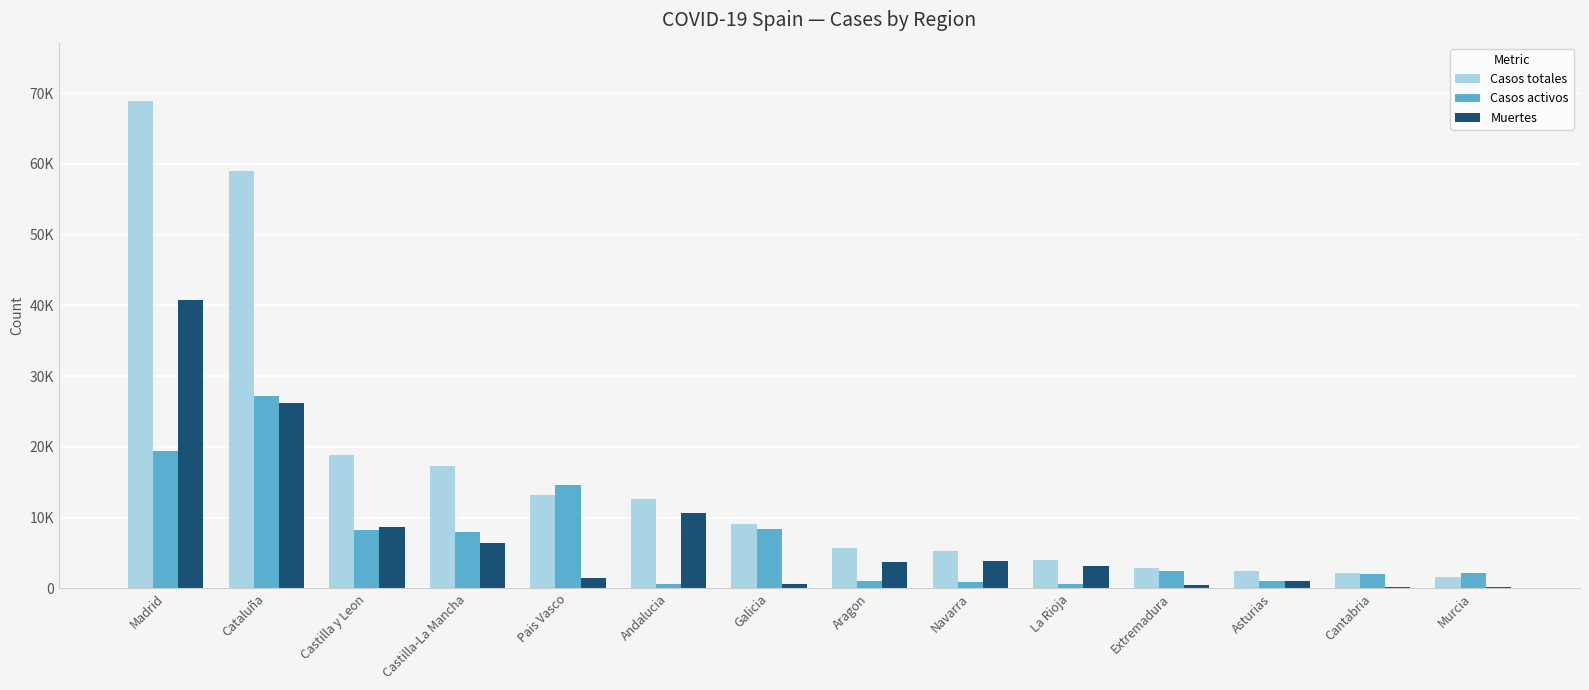

Which series has the largest total across all categories?

Casos totales